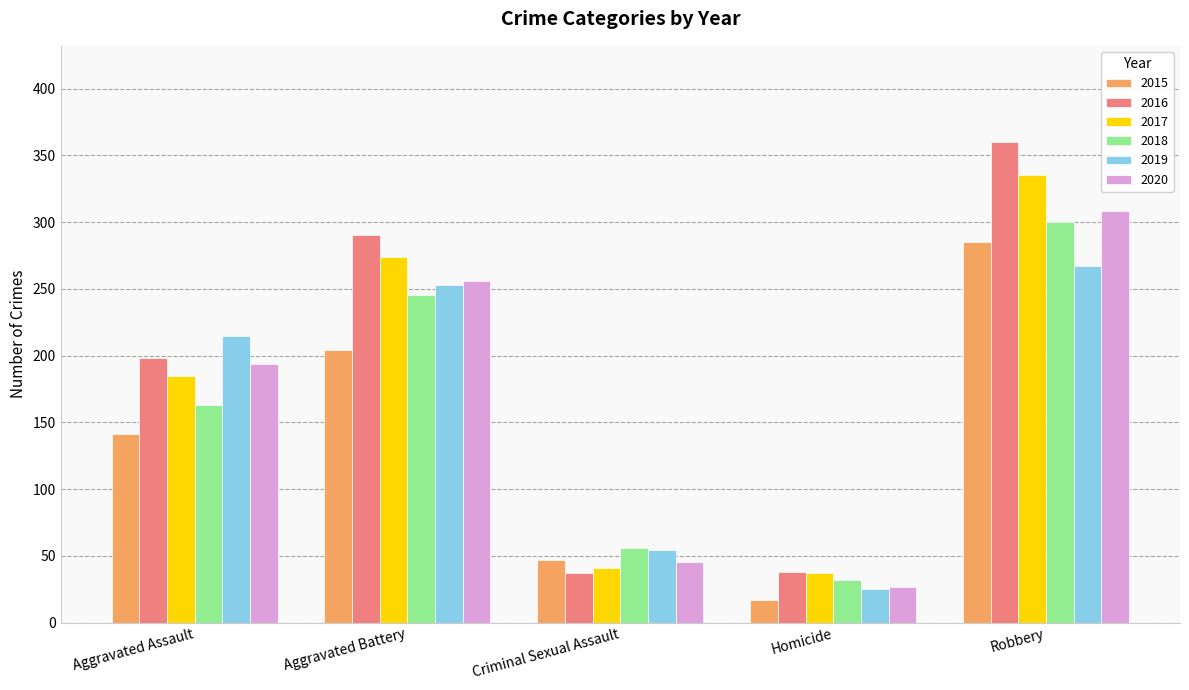

At which category is the sum across all series the highest?

Robbery